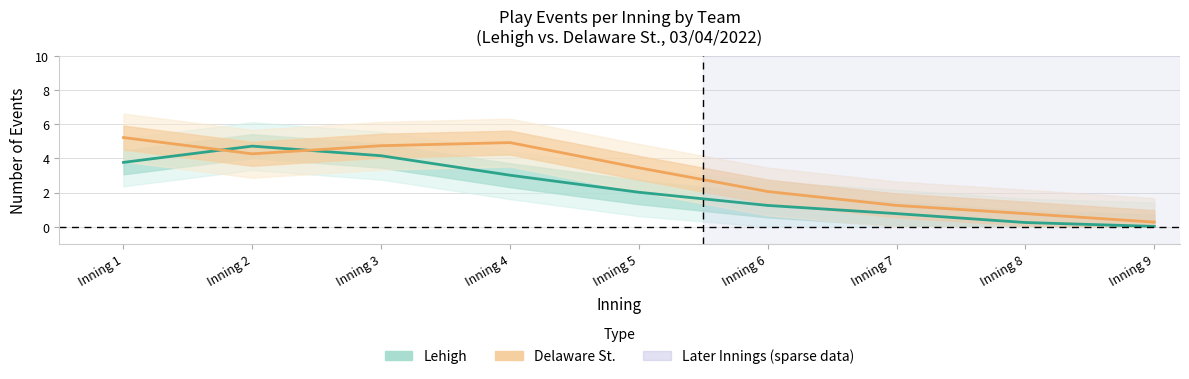

Which has a higher value, Inning 1 or Inning 6?

Inning 1